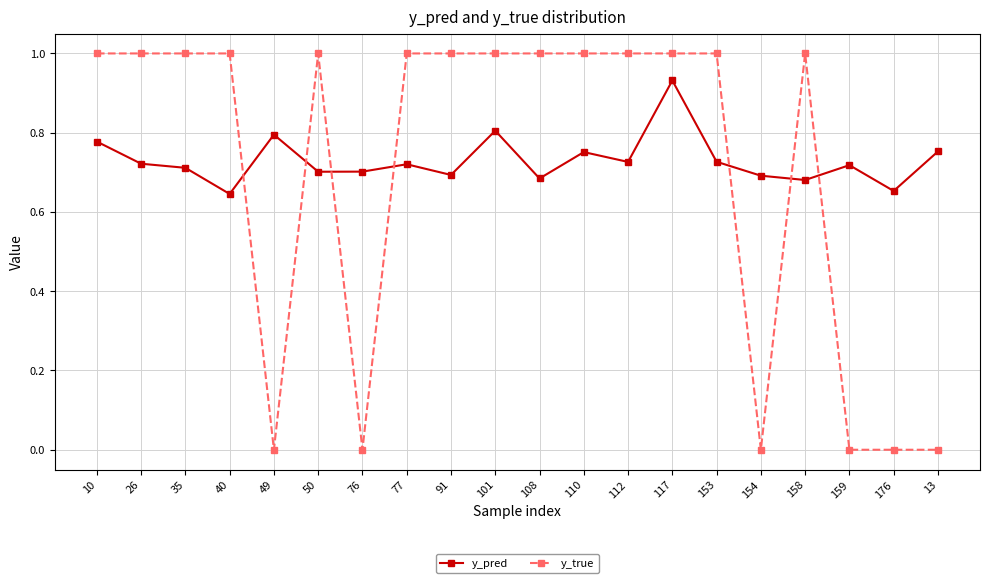

Which series ends up on top after the final intersection of y_true and y_pred?

y_pred